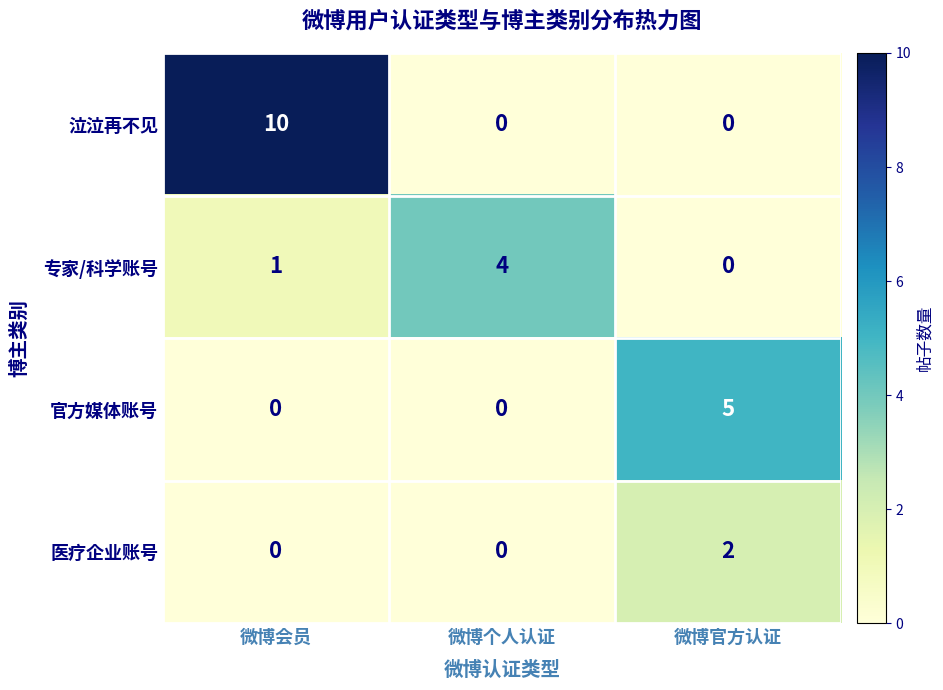

What is the average value of the 泣泣再不见 series?

3